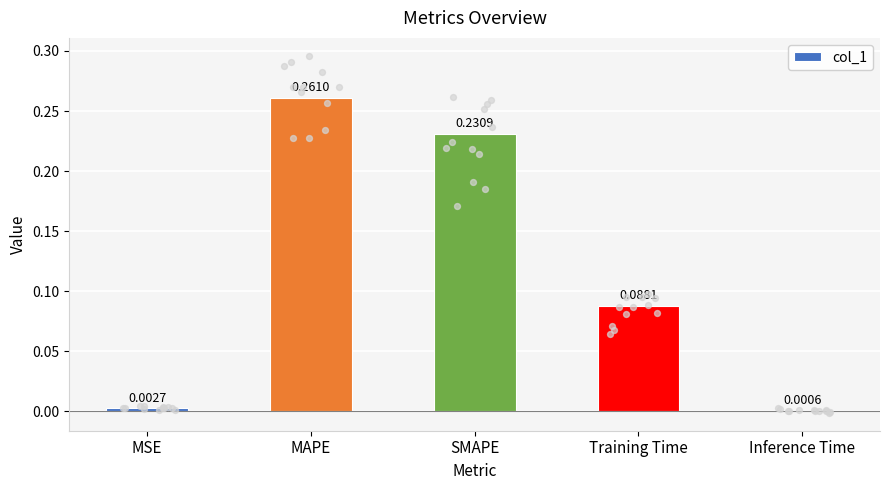

What is the change in value from SMAPE to Inference Time?

-0.2